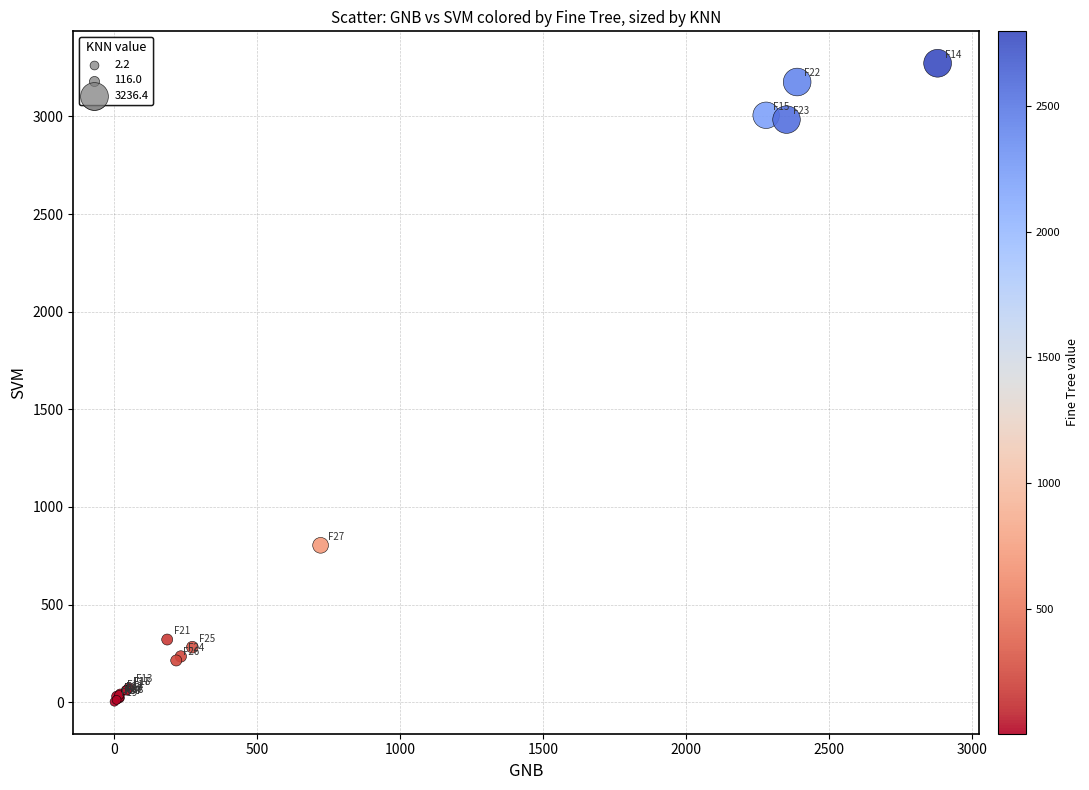

What Y value in the scatter plot is closest to 1637?

803.7